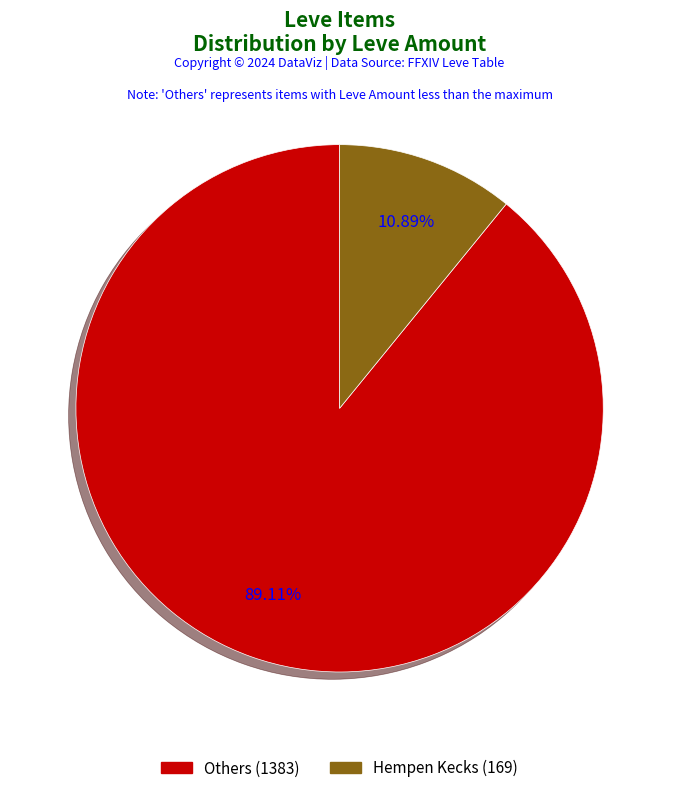

Is there a majority slice in this chart?

Yes